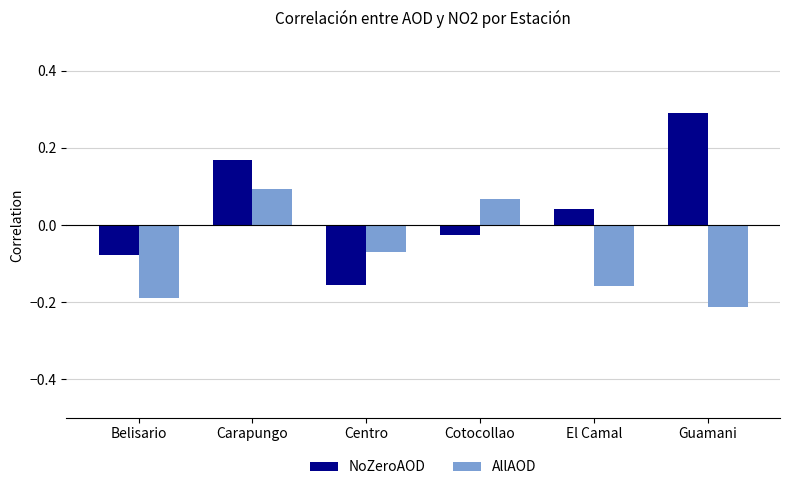

At which category is the sum across all series the highest?

Carapungo